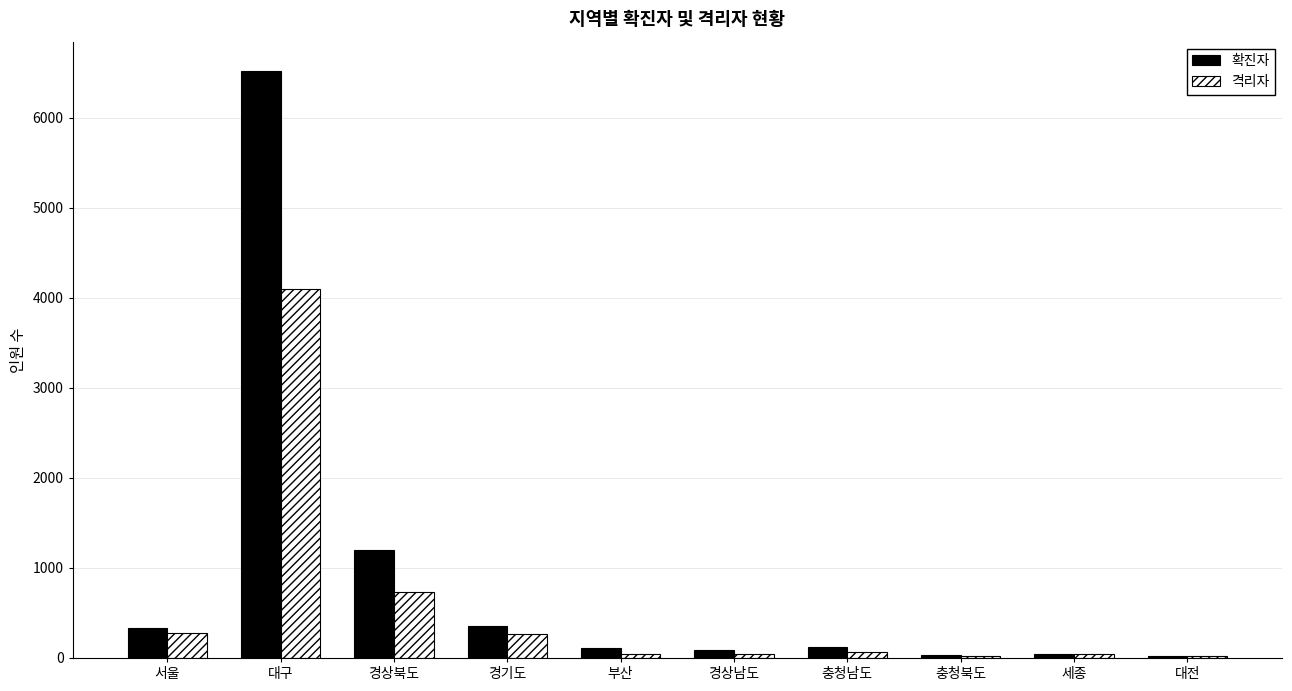

At which category is the sum across all series the highest?

대구